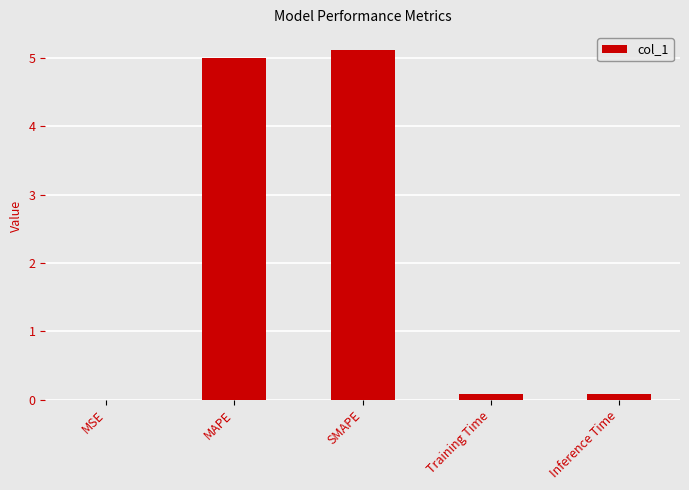

What is the maximum value shown in the chart?

5.1